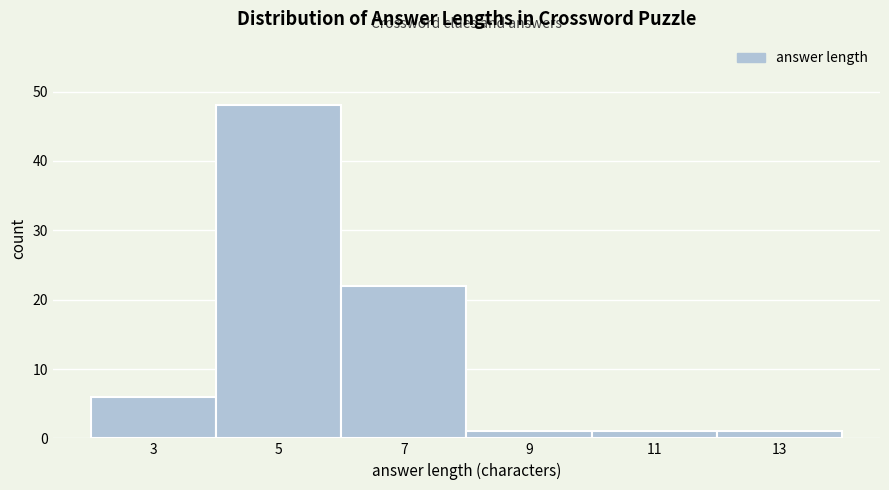

Over which range of the x-axis is the bar tallest?

4 to 6